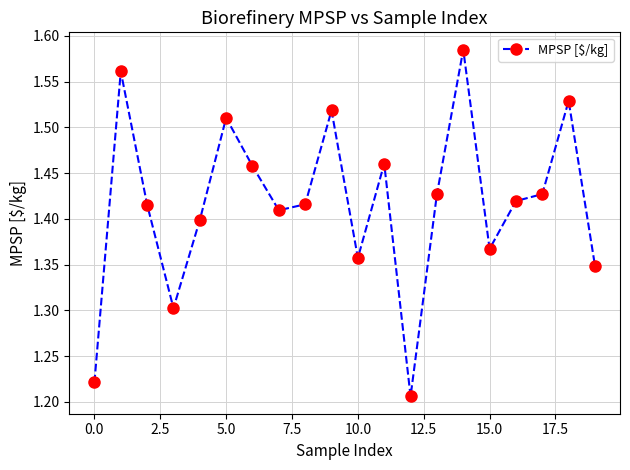

True or false: the data has more than 0 interior local peaks.

True